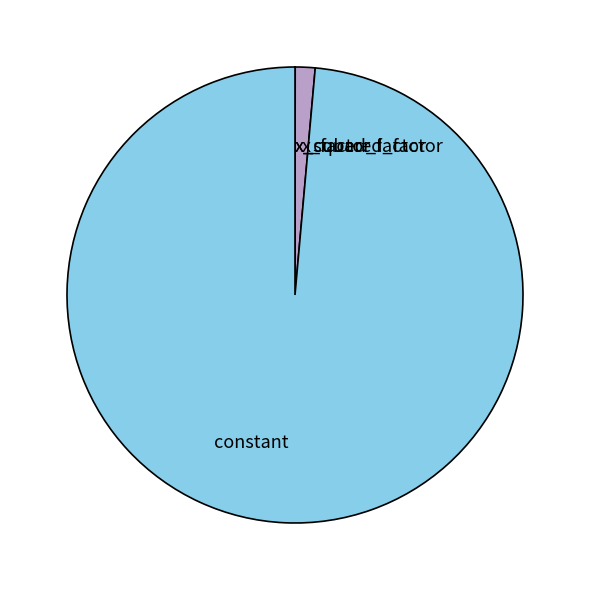

Do x_factor and constant together represent more than half of the pie?

Yes